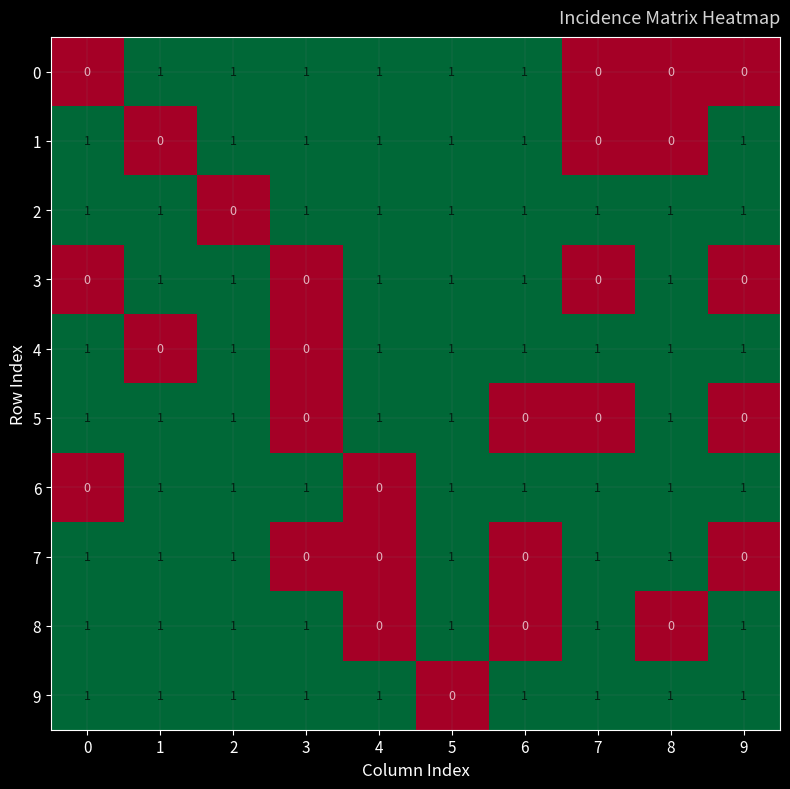

What is the difference between the highest and lowest values at 6?

1